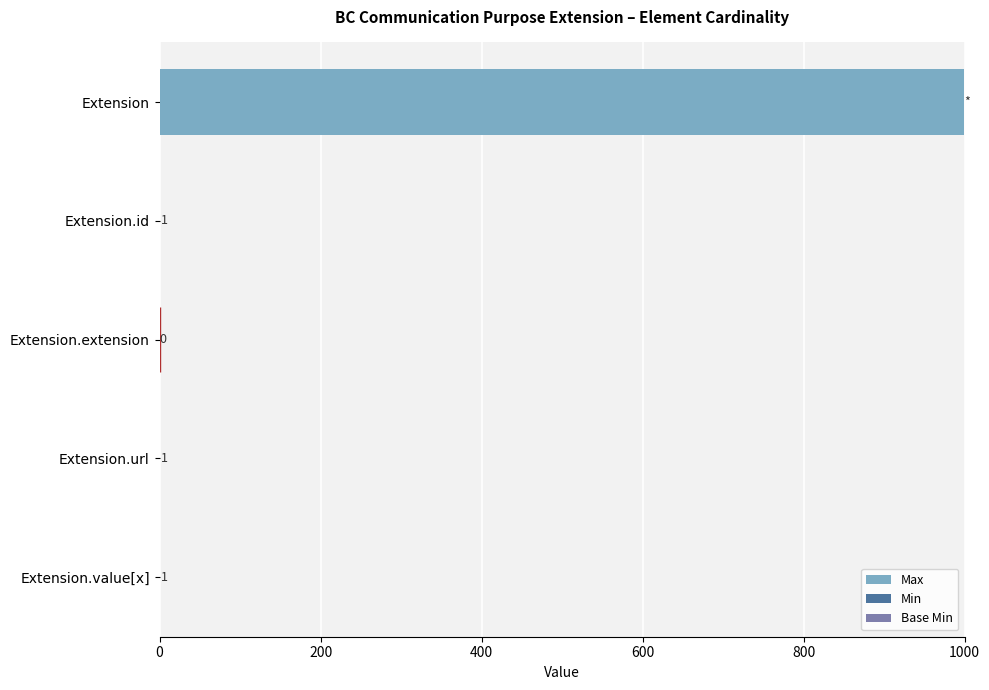

Is it true that Base Min equals 0 at Extension.id?

True